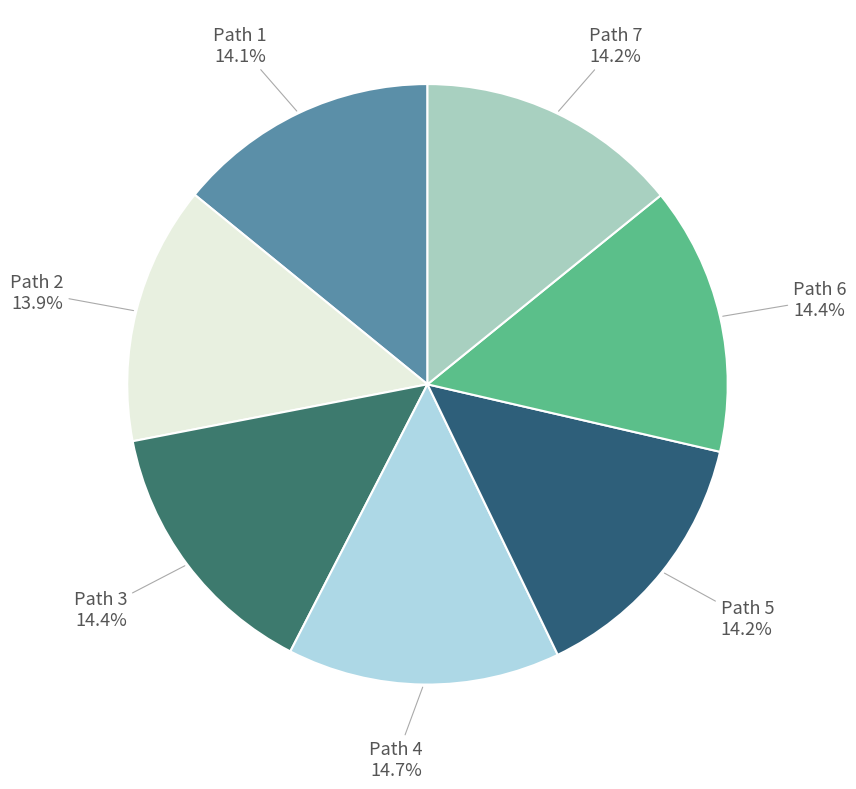

How many segments does this pie chart have?

7